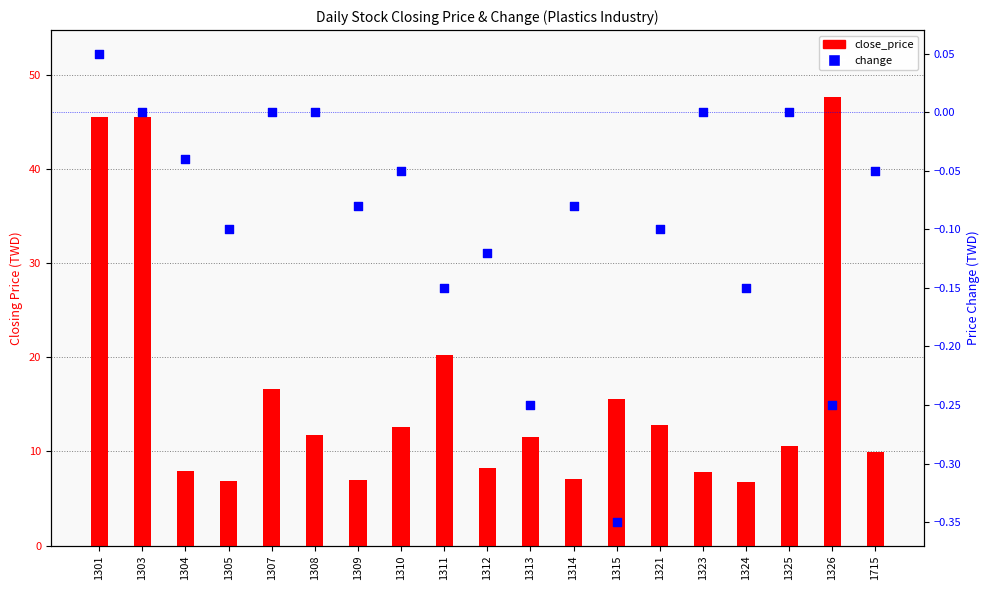

Which series has the largest total across all categories?

close_price